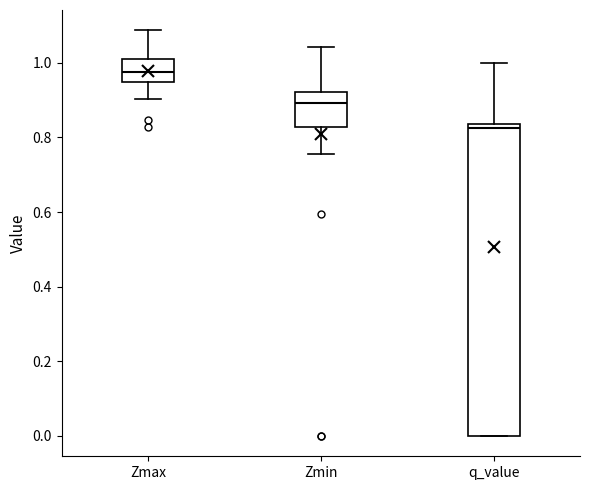

Comparing the boxes themselves (not the whiskers), which one is the tallest?

q_value